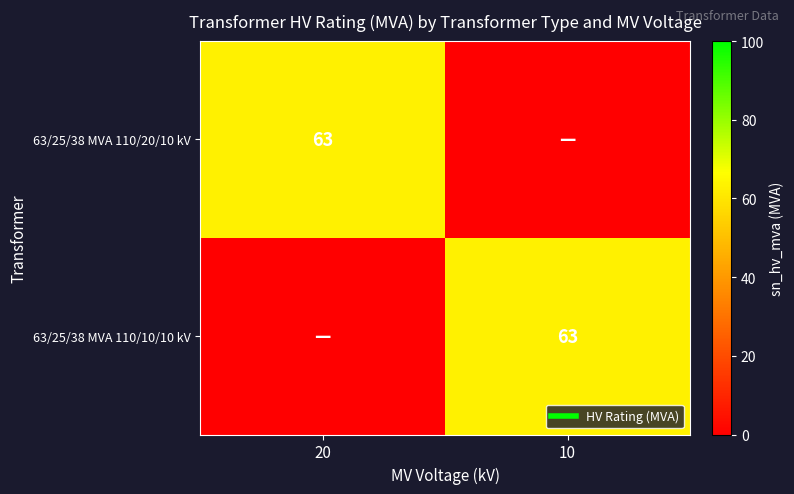

Which series has the largest range (max minus min)?

63/25/38 MVA 110/20/10 kV